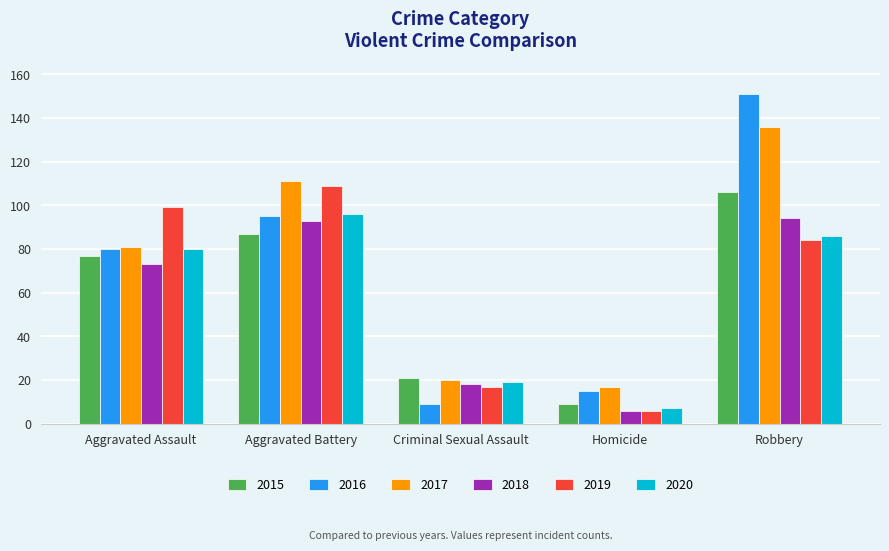

Is it true that 2018 equals 6 at Homicide?

True